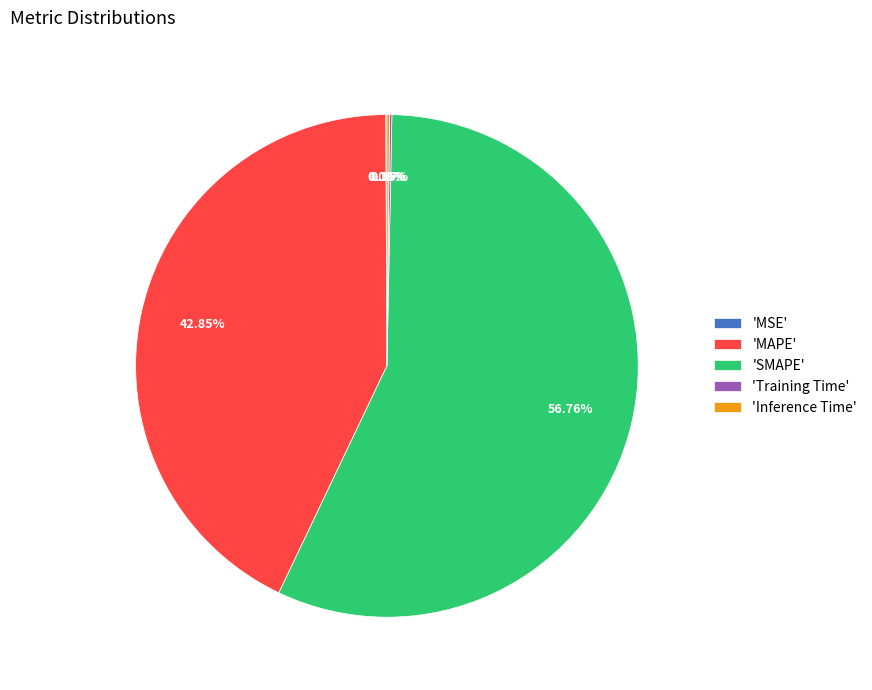

Is 'MAPE' the majority of the pie?

No